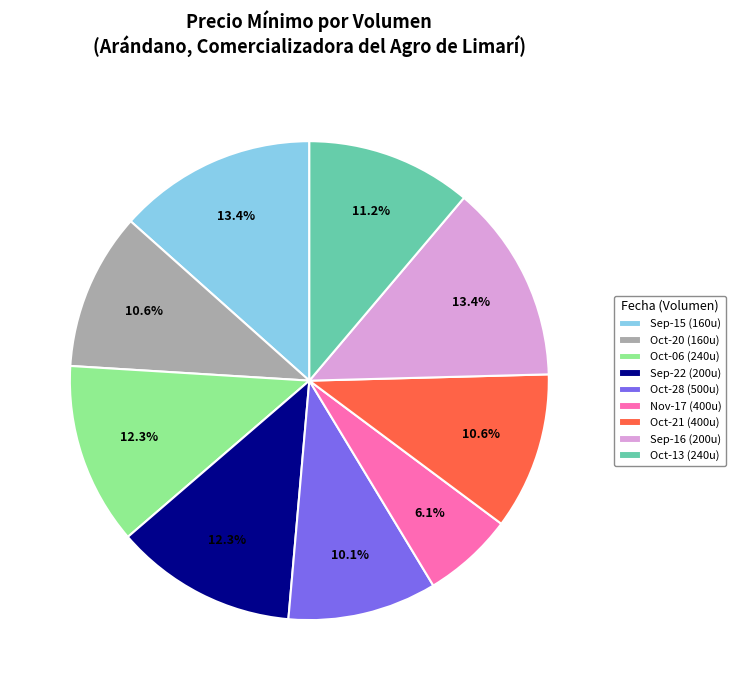

Which slice is the smallest?

Nov-17 (400u)